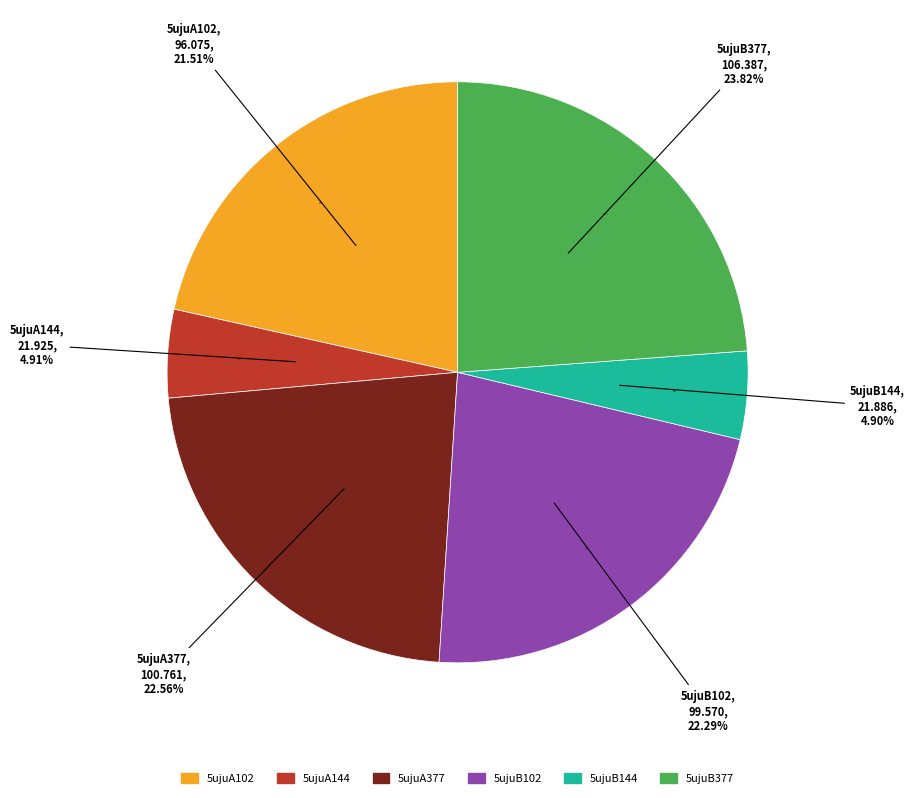

How many slices are in this pie chart?

6